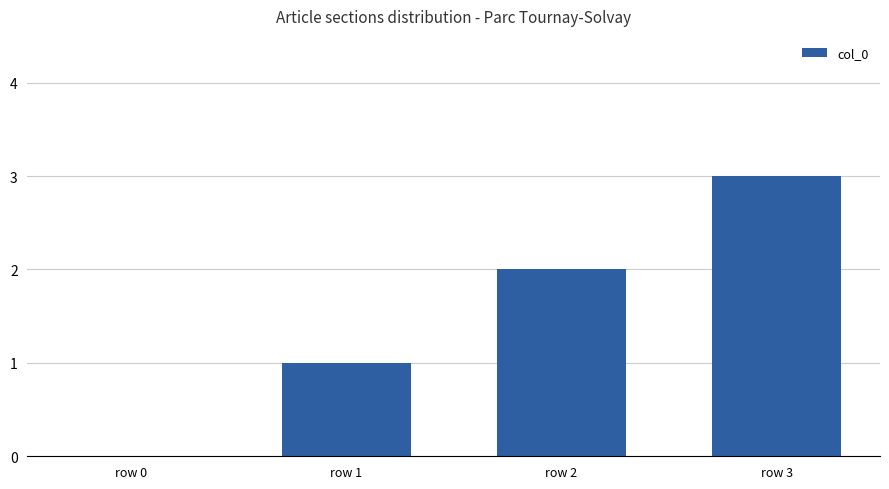

How many positive values are there?

3